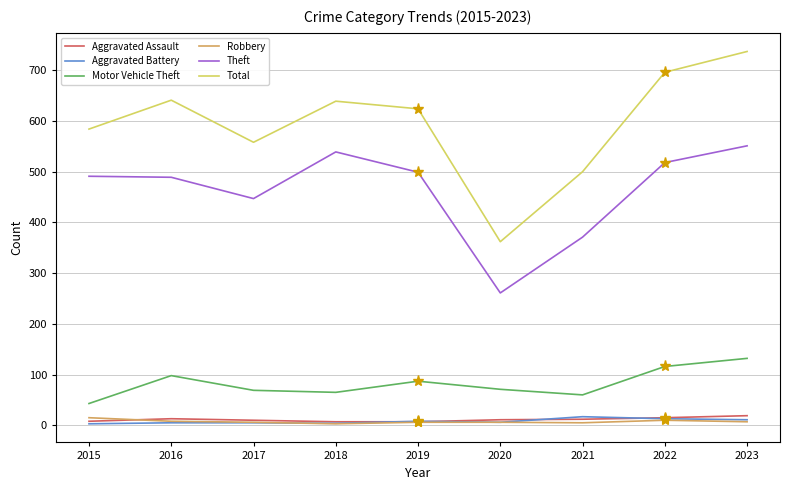

How many interior local valleys does the Total series have?

2